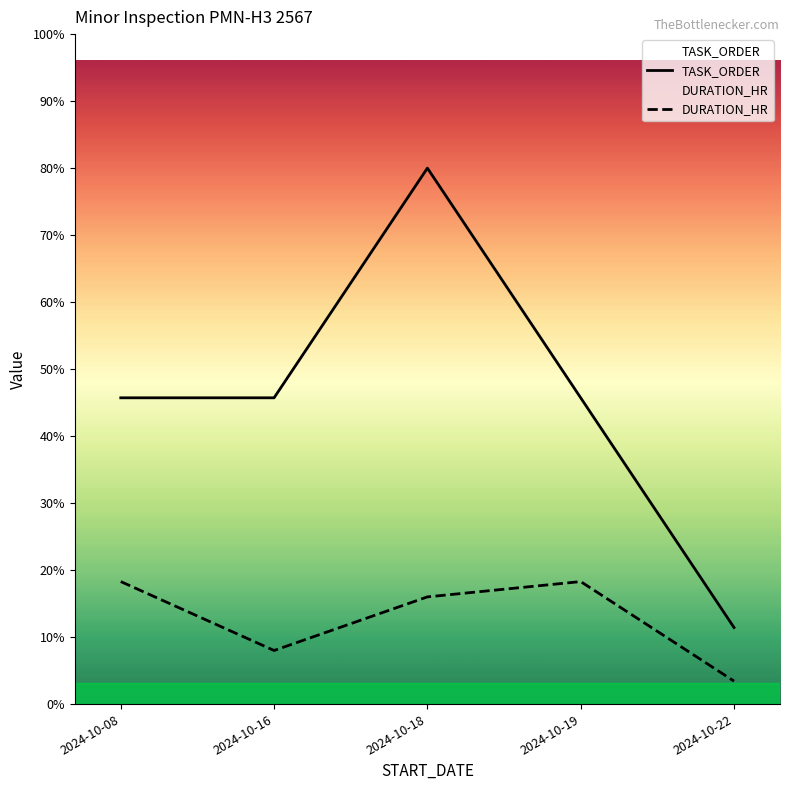

Rank the categories by TASK_ORDER value from lowest to highest.

2024-10-22, 2024-10-08, 2024-10-16, 2024-10-19, 2024-10-18